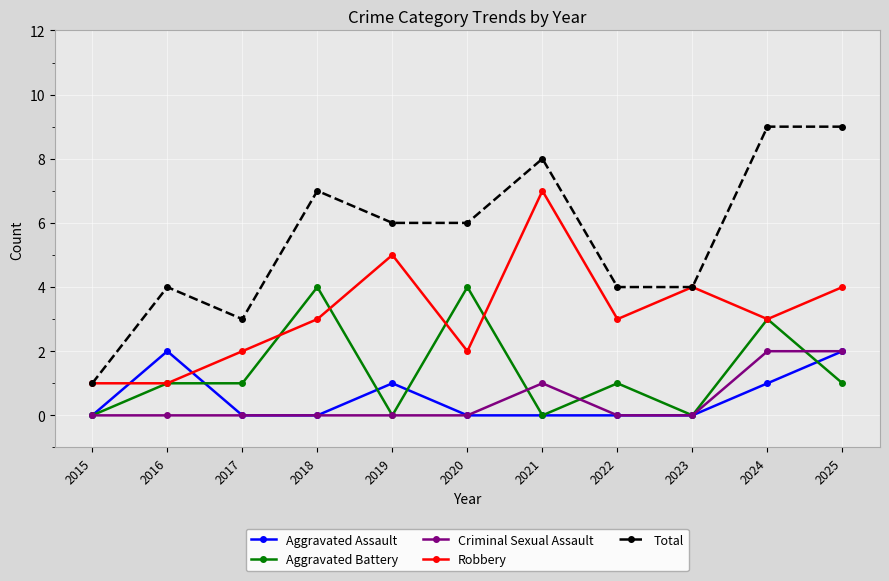

Does the chart have visible grid lines?

Yes